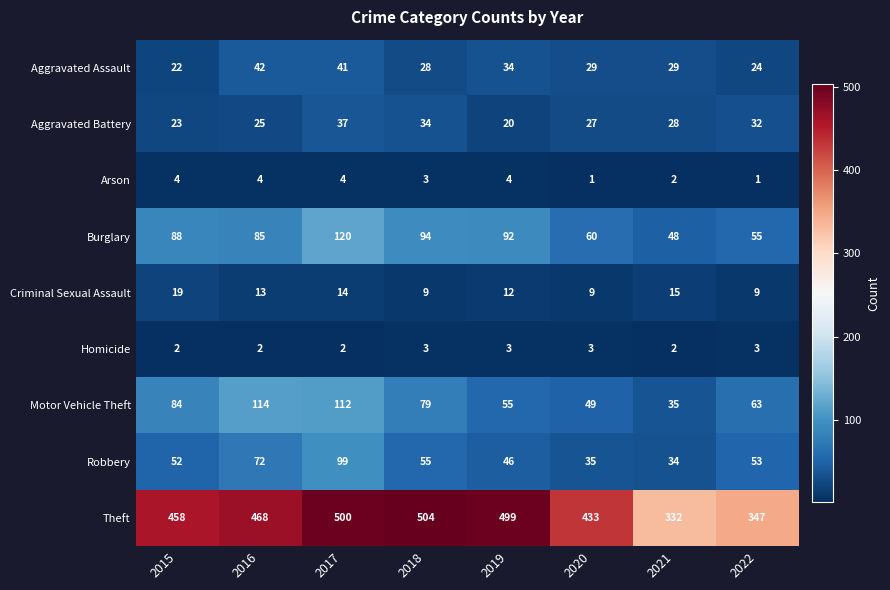

Read the Motor Vehicle Theft value at 2022, to the nearest 10.

60